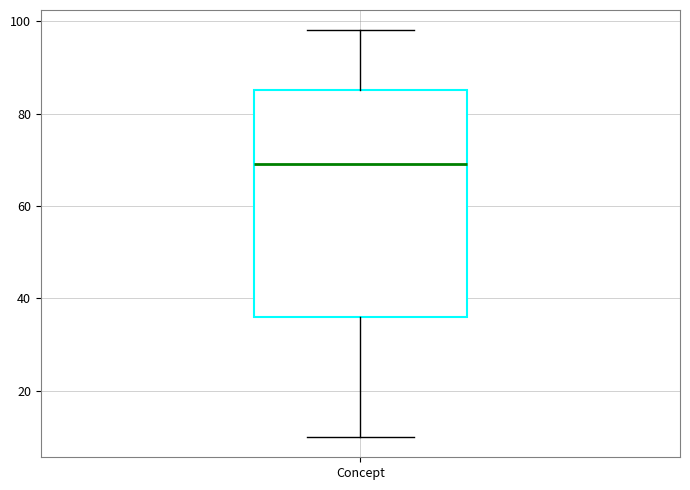

Read this box plot against the y-axis: the position of the median line, the range covered by the box, and the ends of both whiskers. The values are not printed on the chart, so give them approximately, as read against the axis.

median 70, box 36 to 86, whiskers 10 to 98